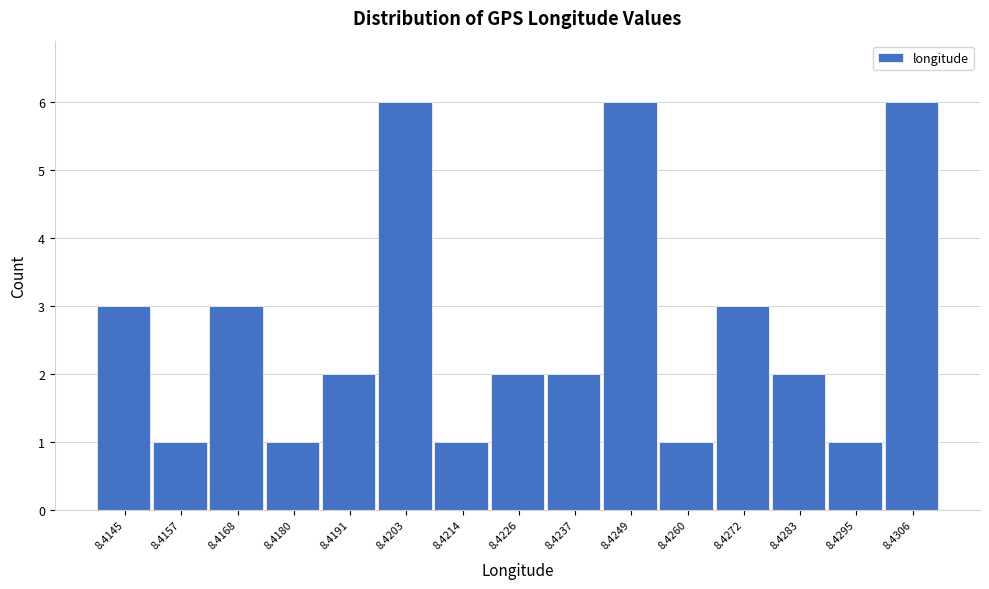

Reading right to left, extract all data points from this chart.

6	1	2	3	1	6	2	2	1	6	2	1	3	1	3